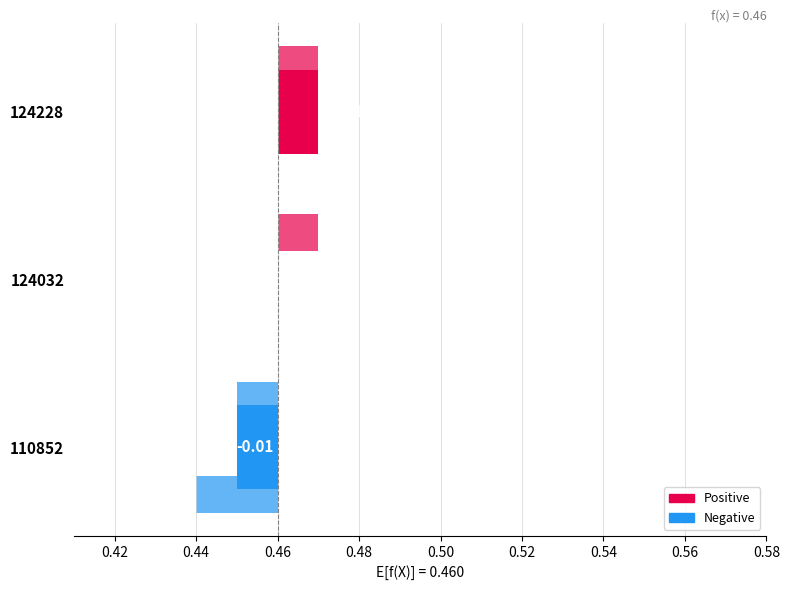

The col_5 (delta from baseline) series shows 0.0 at 124032. True or false?

False